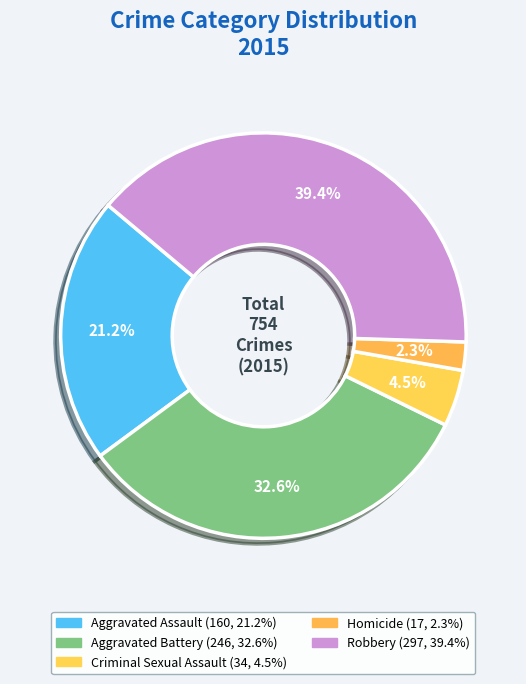

Does Homicide represent more than half of the total?

No